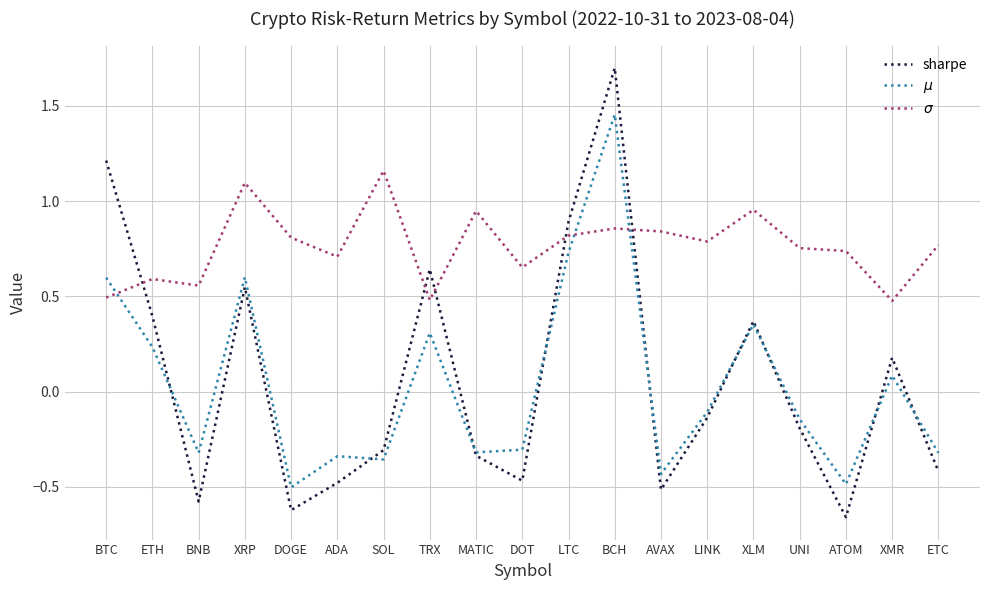

At which category does $\sigma$ reach its first local peak?

ETH